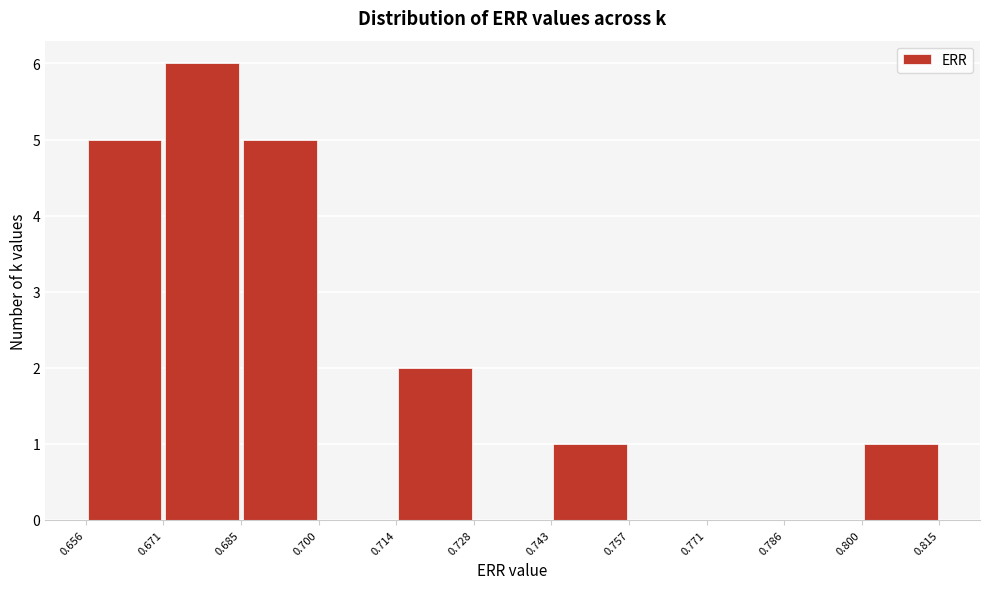

Reading left to right, transcribe this chart: for each bar, give the range it covers on the x-axis and its height. The values are not printed on the chart, so give them approximately, as read against the axis.

0.656 to 0.671: 5
0.671 to 0.685: 6
0.685 to 0.700: 5
0.700 to 0.714: 0
0.714 to 0.728: 2
0.728 to 0.743: 0
0.743 to 0.757: 1
0.757 to 0.771: 0
0.771 to 0.786: 0
0.786 to 0.800: 0
0.800 to 0.815: 1